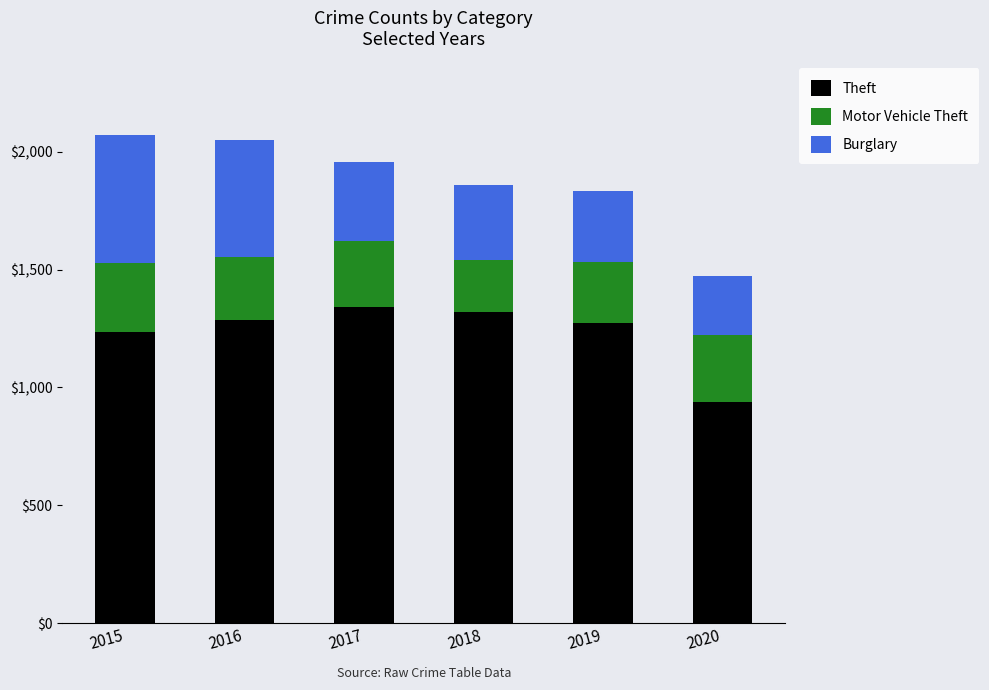

What is the total value across all series at 2016?

2049